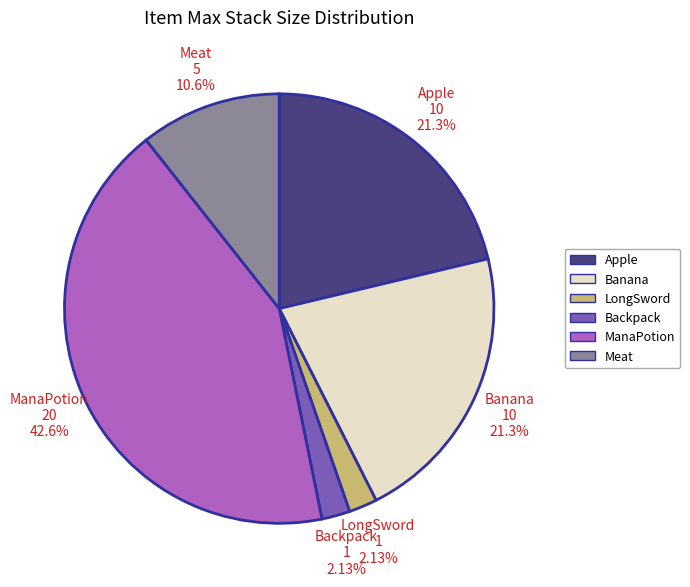

To the nearest percent, what portion does ManaPotion represent?

43%